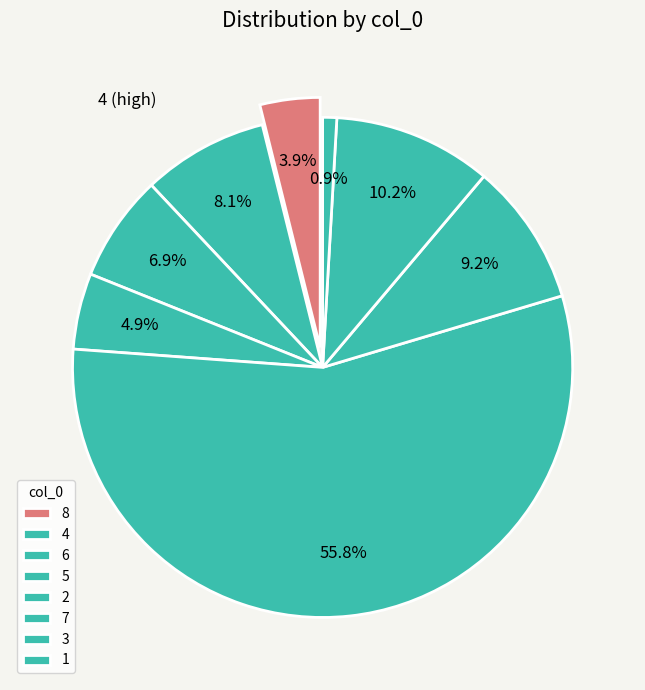

What percentage is NOT represented by 8?

96.1%